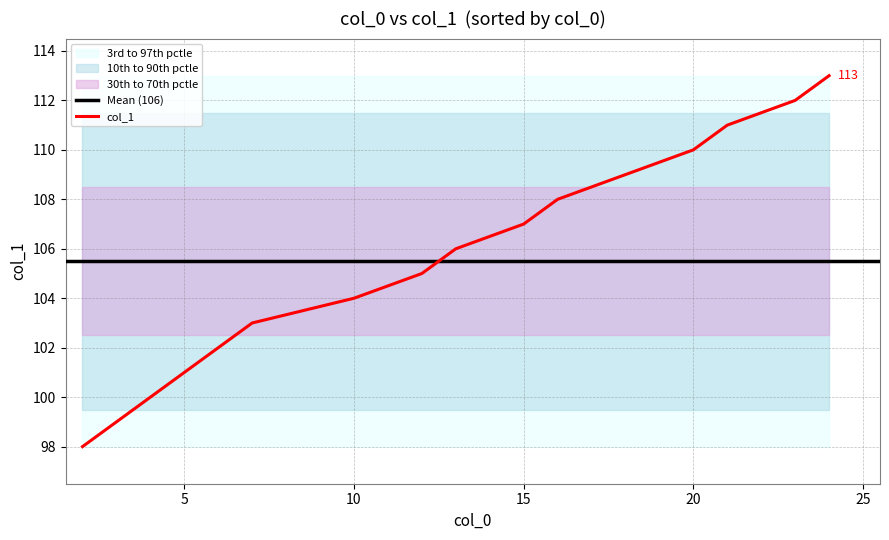

List the labels in order of value, largest first.

5, 6, 10, 8, 0, 15, 4, 9, 2, 11, 7, 3, 13, 1, 14, 12